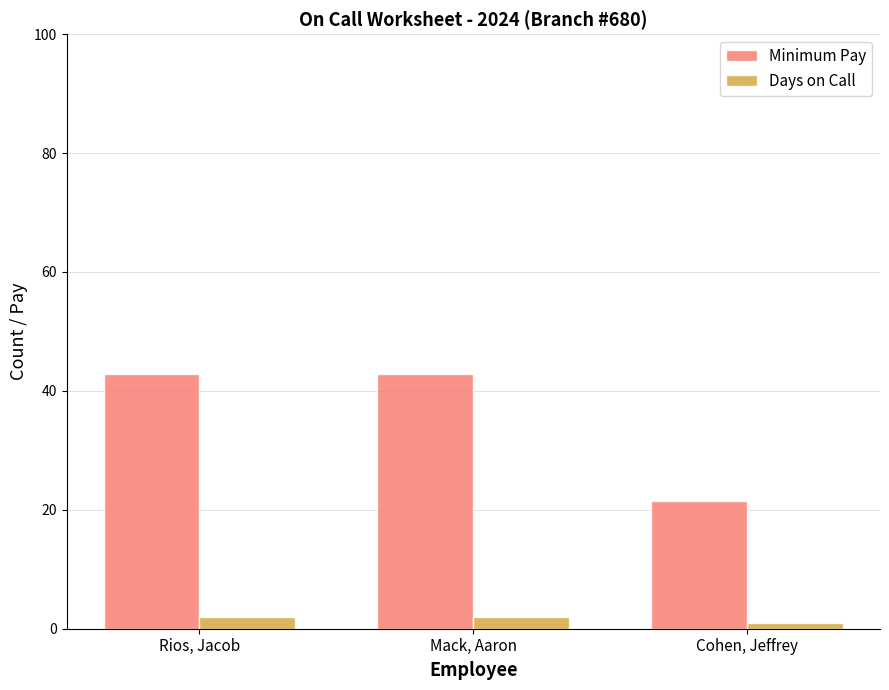

List the series in order of their overall mean, lowest first.

Days on Call, Minimum Pay